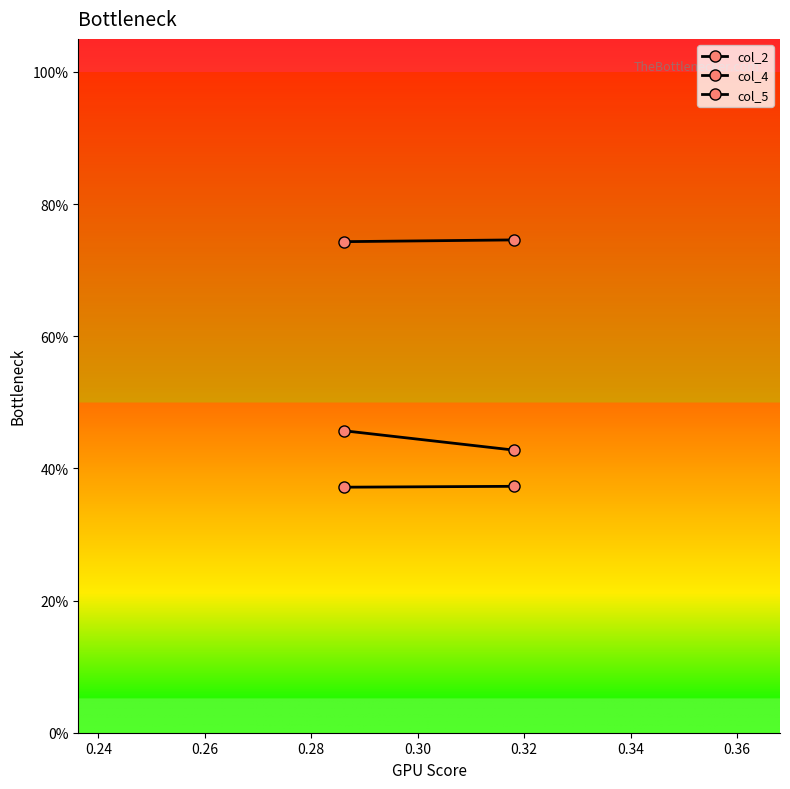

The col_2 series shows 0.1 at 0.24. True or false?

False